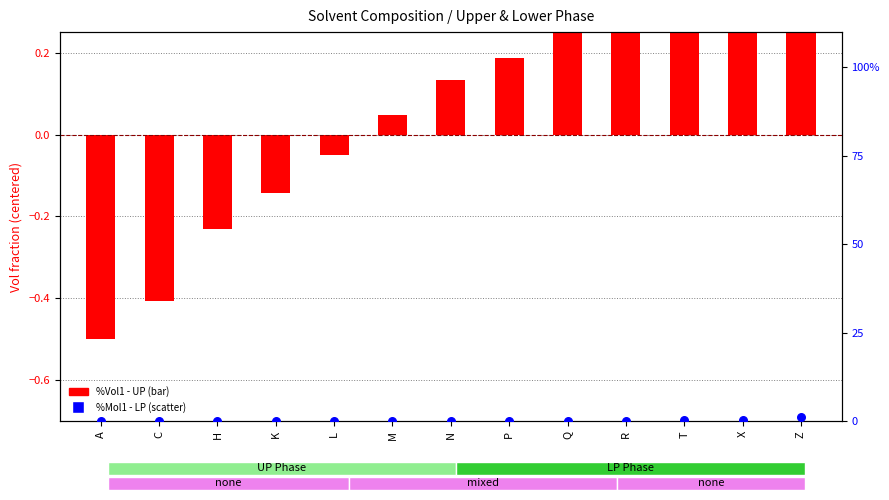

What is the total value across all series at Q?

0.4